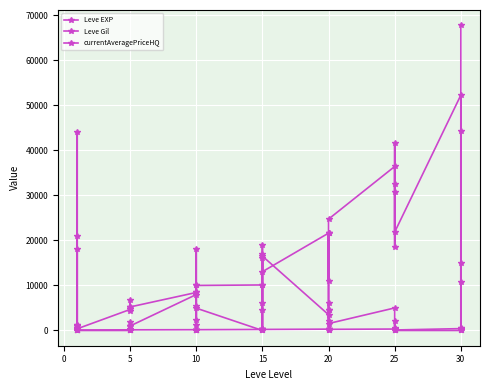

How many distinct data groups are displayed?

3